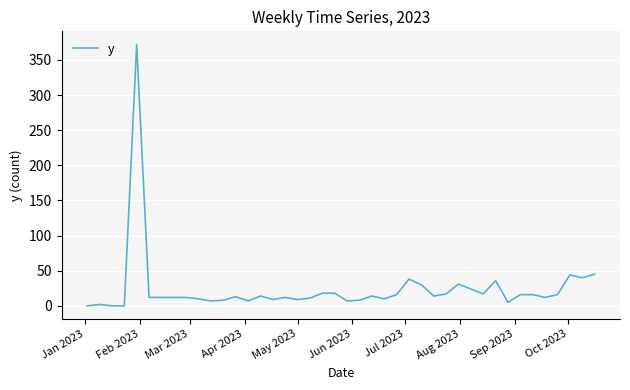

What is the greatest value displayed?

372